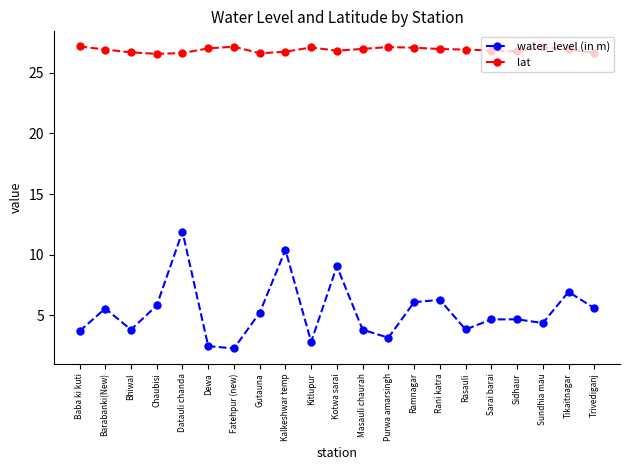

Is it true that lat equals 26.6 at Chaubisi?

True